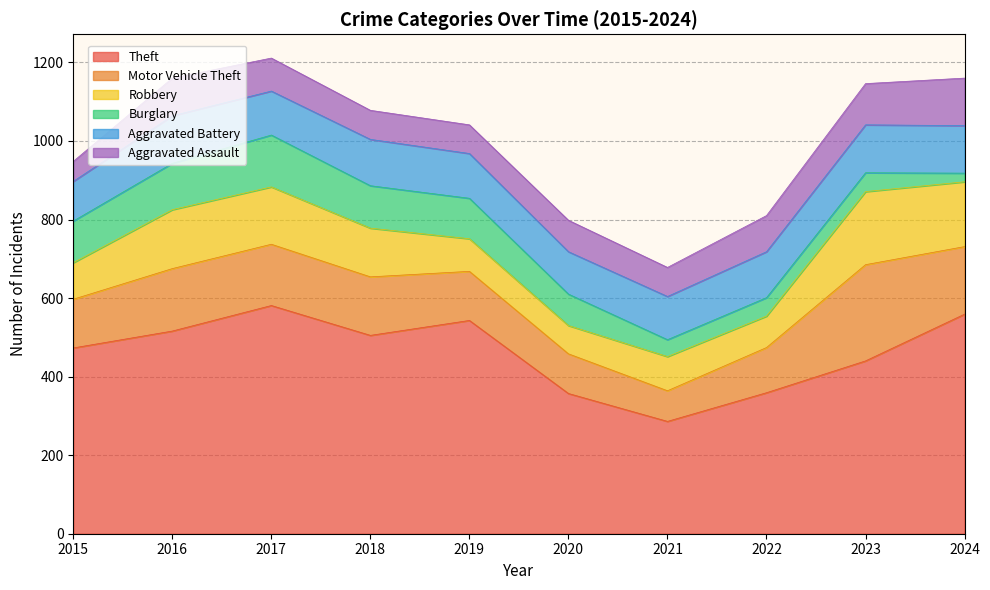

Rank the series by their maximum value, from lowest to highest.

Aggravated Assault, Aggravated Battery, Burglary, Robbery, Motor Vehicle Theft, Theft